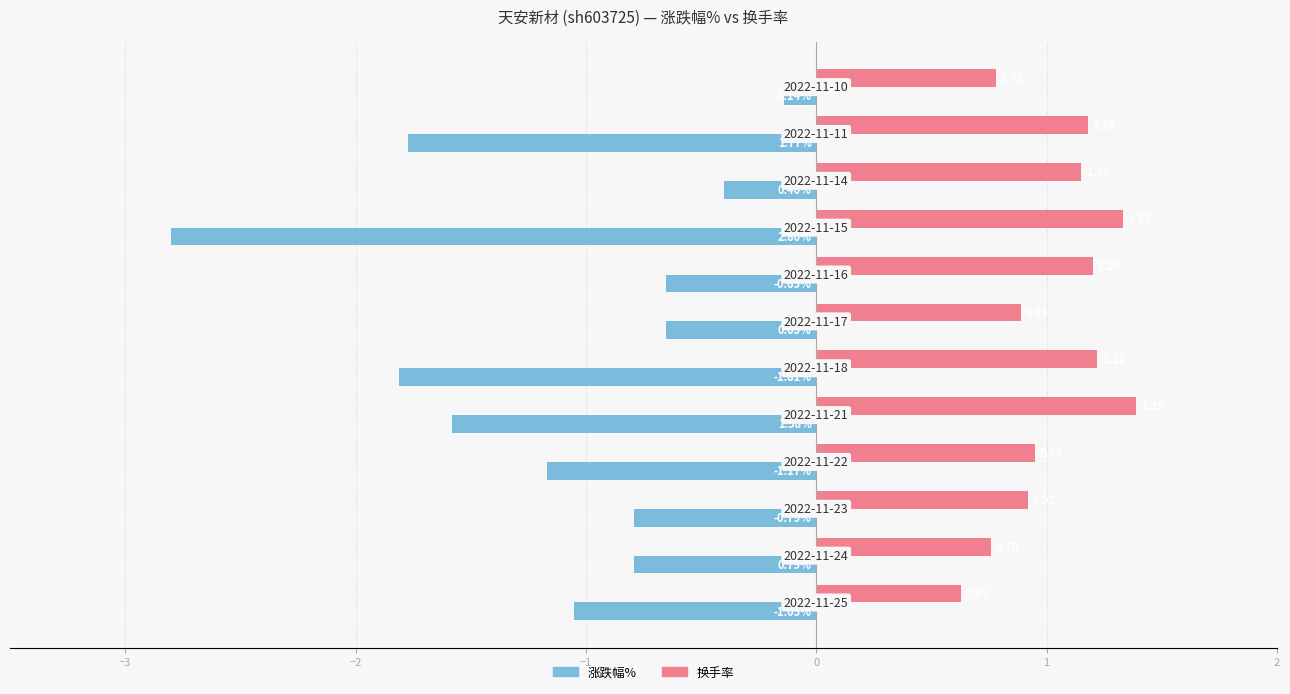

Rank the series by their maximum value, from lowest to highest.

涨跌幅%, 换手率